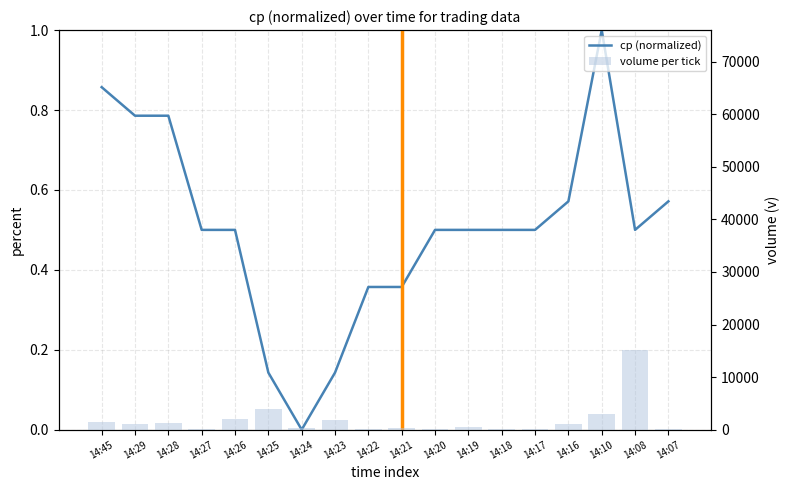

Rank the categories by volume per tick value from highest to lowest.

14:08, 14:25, 14:10, 14:26, 14:23, 14:45, 14:28, 14:29, 14:16, 14:19, 14:24, 14:21, 14:22, 14:20, 14:07, 14:27, 14:18, 14:17